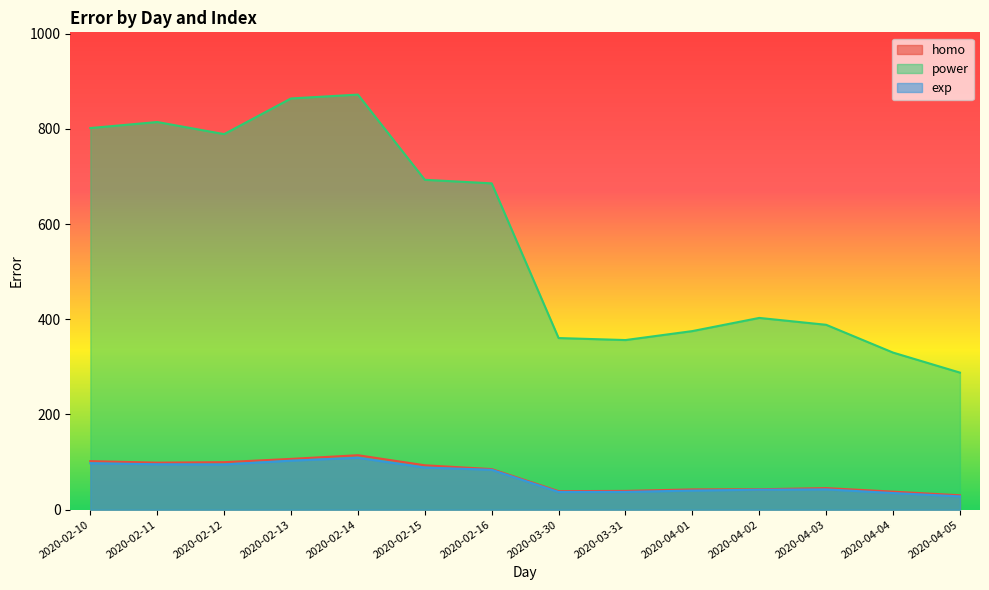

Between 2020-04-01 and 2020-04-04, which series saw the biggest shift?

power